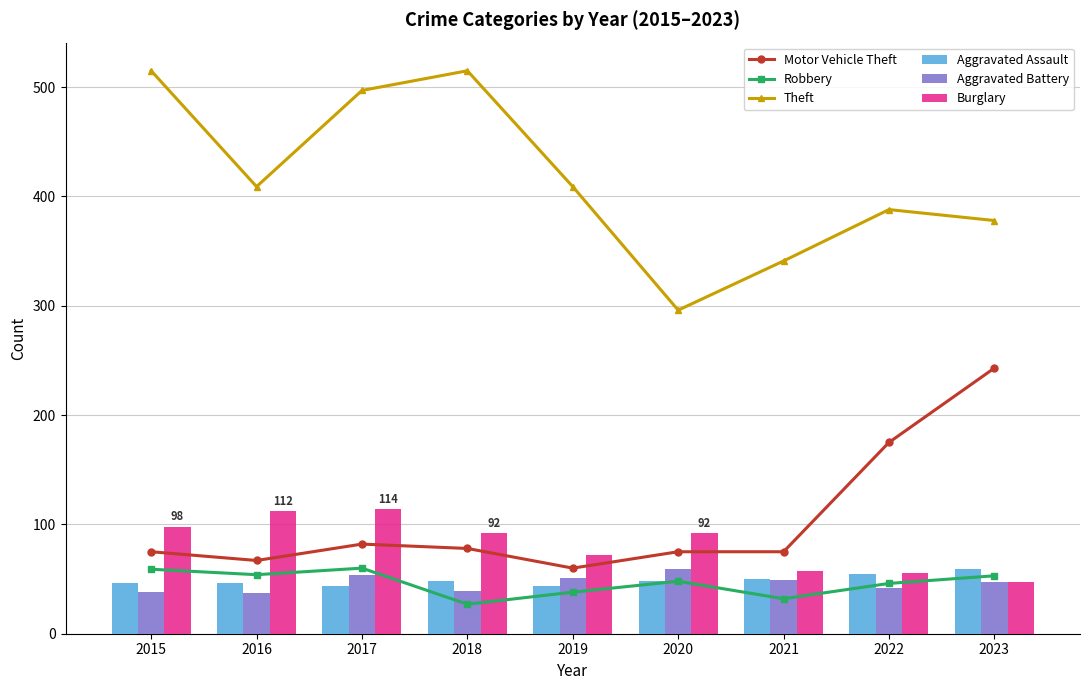

Reading left to right, list all the values displayed in this chart.

Motor Vehicle Theft: 75	67	82	78	60	75	75	175	243
Robbery: 59	54	60	27	38	48	32	46	53
Theft: 515	409	497	515	409	296	341	388	378
Aggravated Assault: 46	46	44	48	44	48	50	55	59
Aggravated Battery: 38	37	54	39	51	59	49	42	47
Burglary: 98	112	114	92	72	92	57	56	47